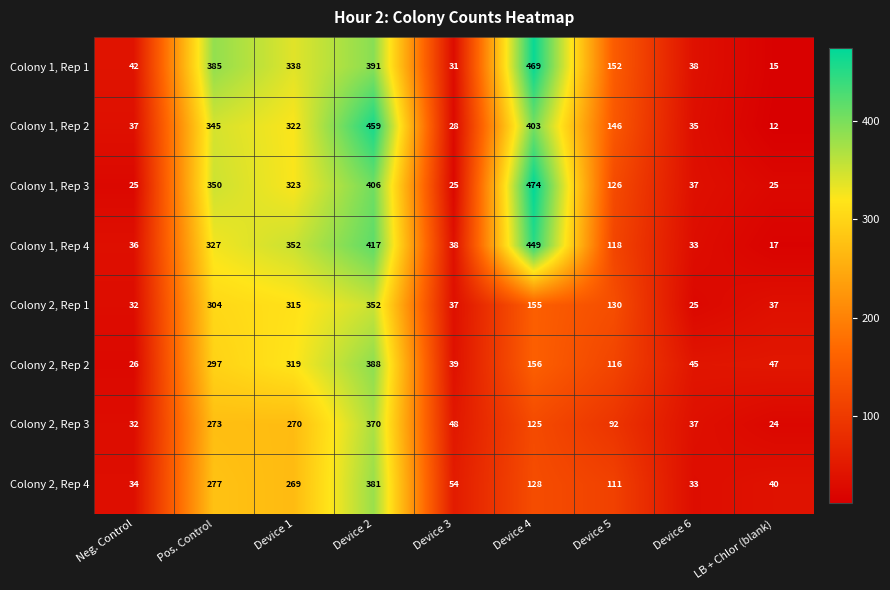

What is the difference between the Colony 1, Rep 1 values at Device 4 and LB + Chlor (blank)?

454